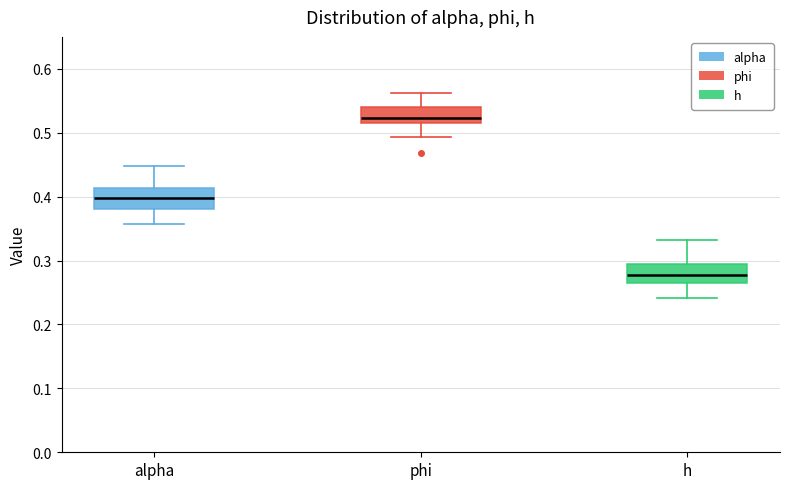

Where does the median line of the box for phi sit on the y-axis? The values are not printed on the chart, so give them approximately, as read against the axis.

0.52